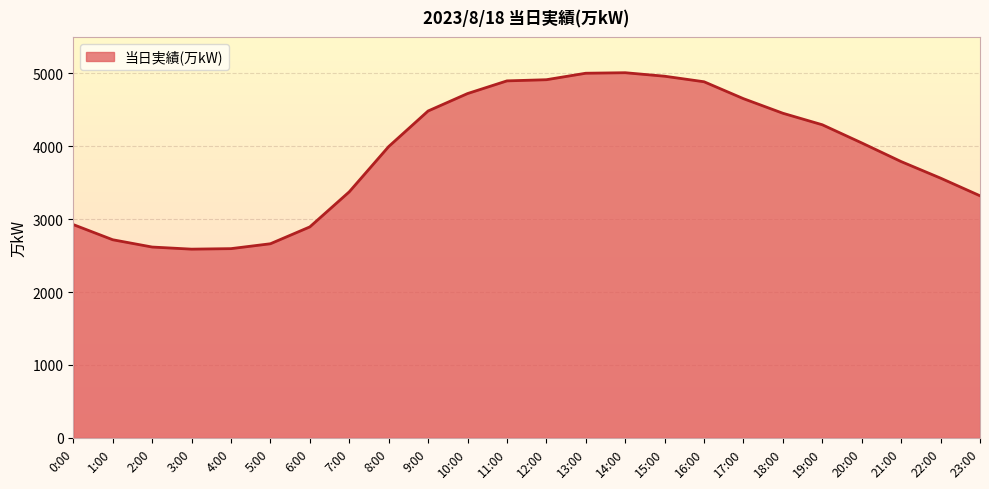

Reading left to right, extract all data points from this chart.

2926	2718	2618	2589	2596	2663	2894	3375	3996	4484	4723	4897	4913	5002	5009	4961	4885	4653	4453	4295	4046	3790	3563	3321